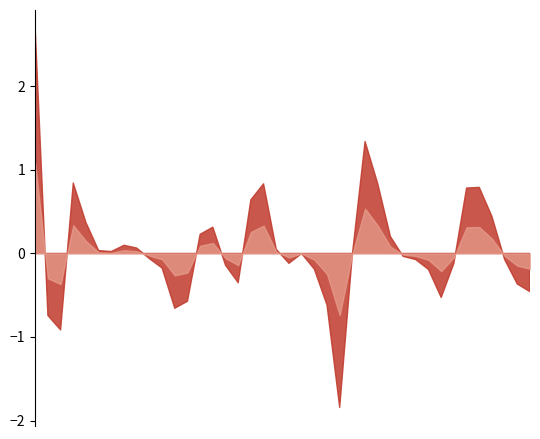

The value at 07:03:45 is 0.8. True or false?

True